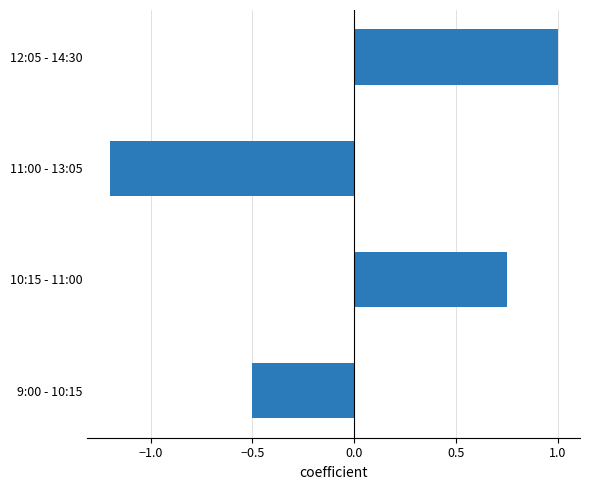

How many values are between 0 and 1?

2